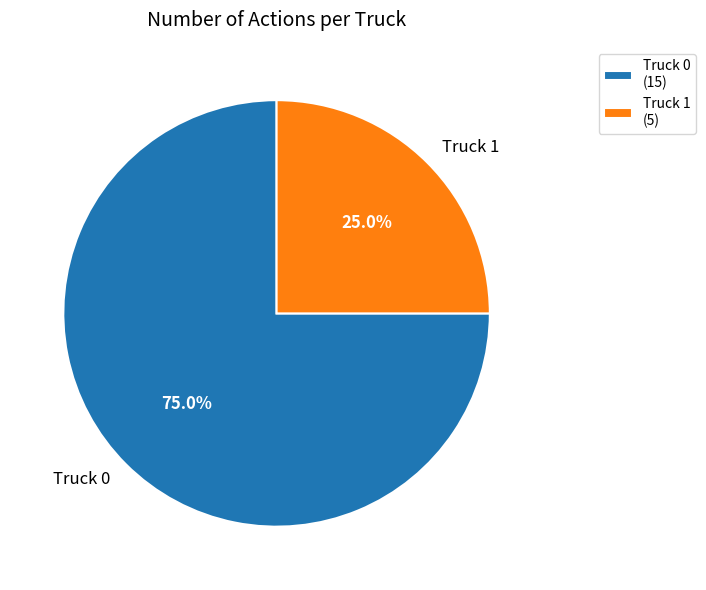

What is the ratio of the value at Truck 0 to the value at Truck 1?

3.0